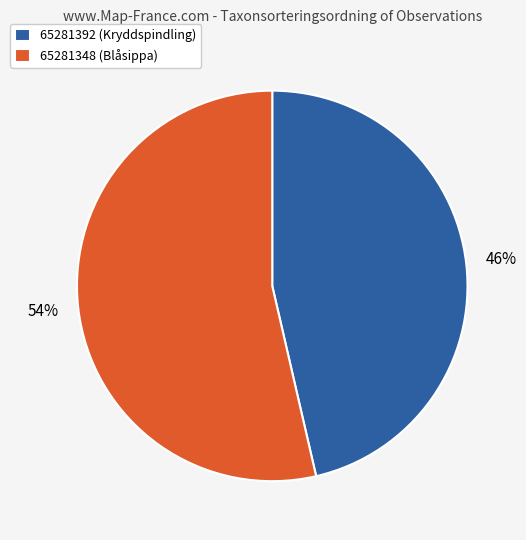

How many slices are in this pie chart?

2